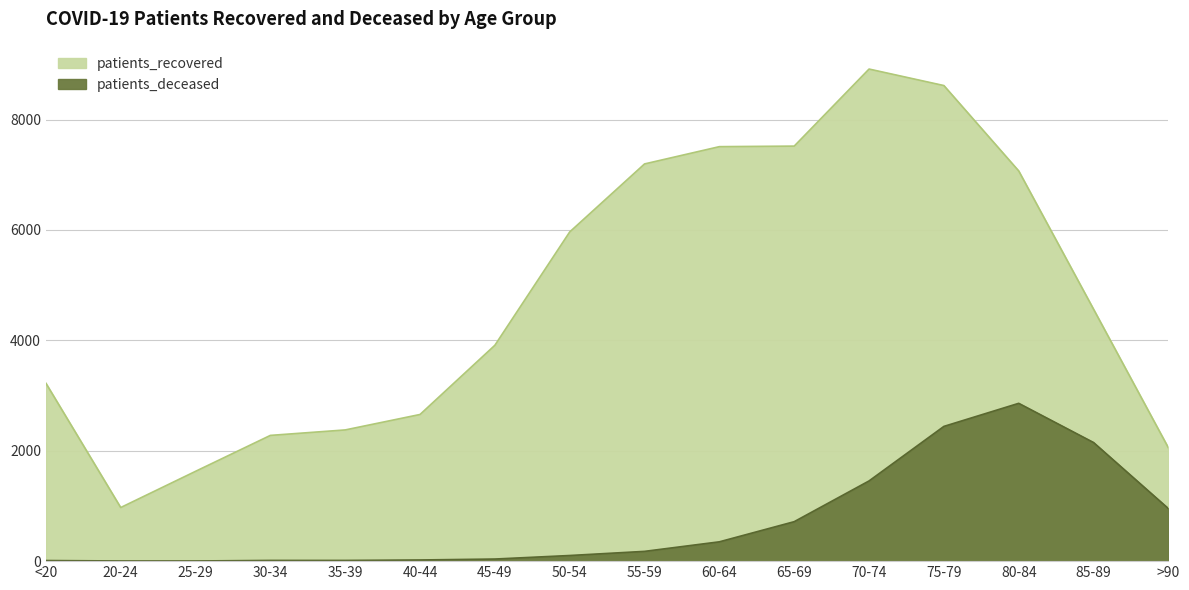

How many values in the patients_deceased series exceed 177?

7